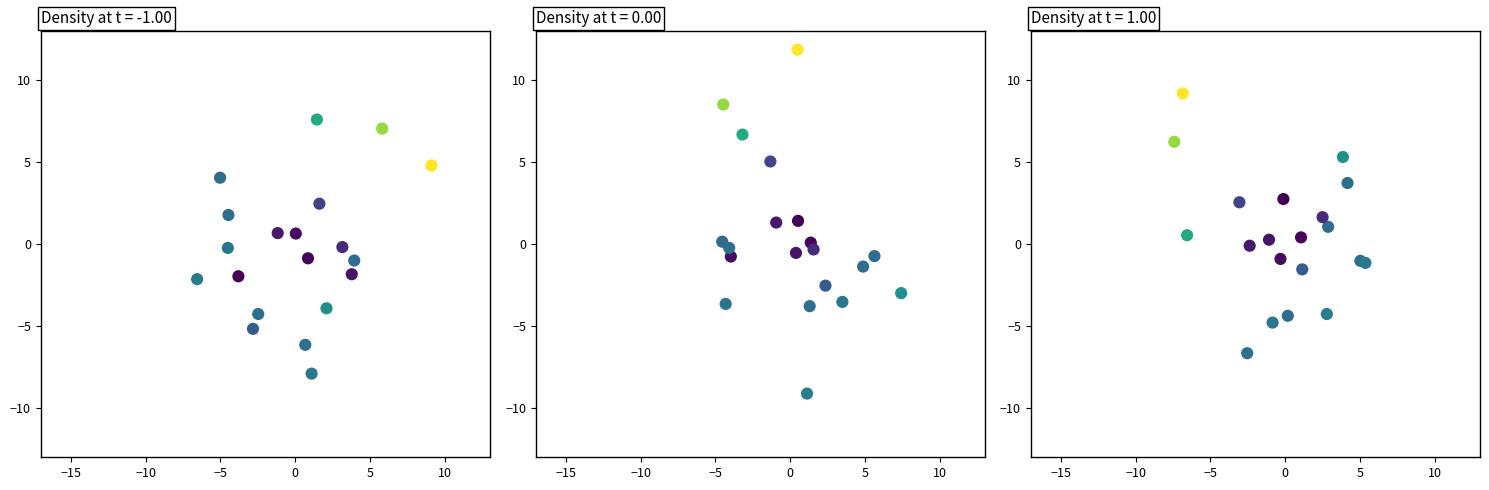

What is the difference between the second highest and second lowest values?

13.2